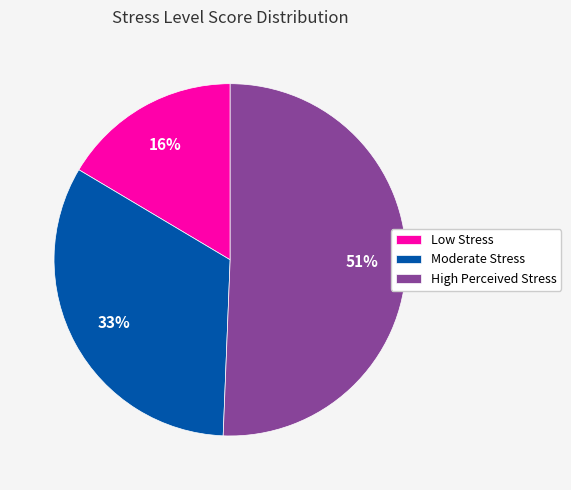

Is Low Stress the majority of the pie?

No